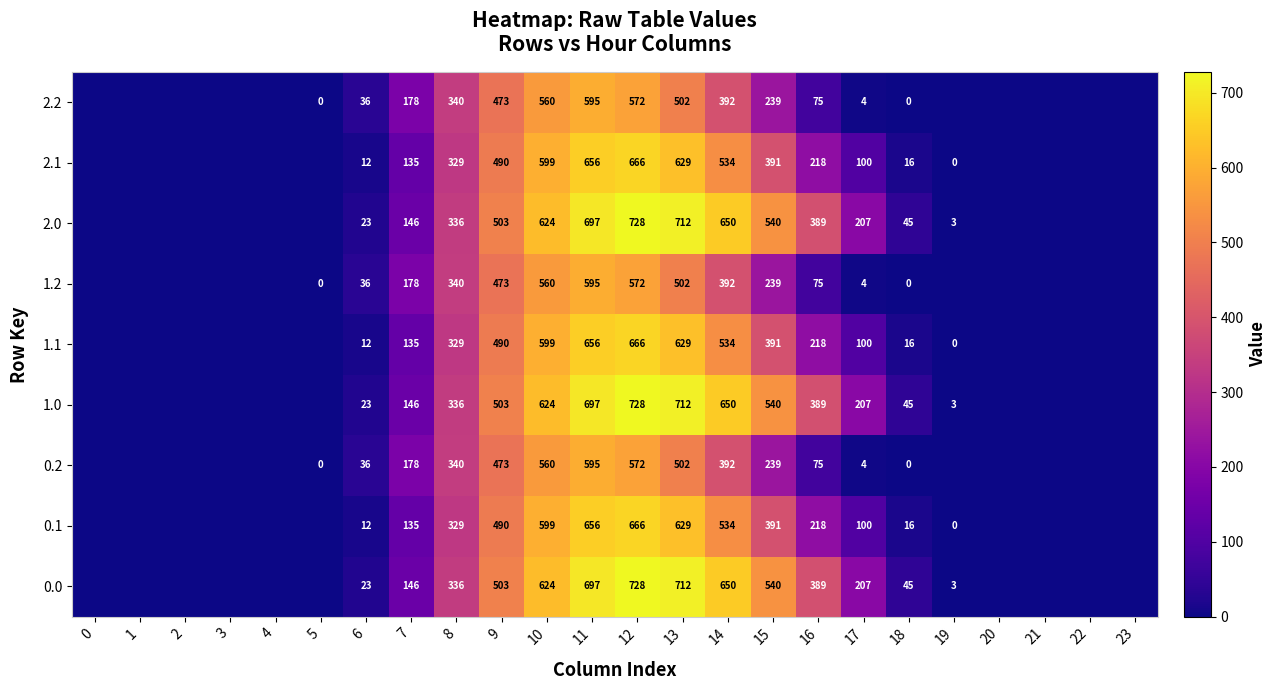

How many series are shown in this chart?

9